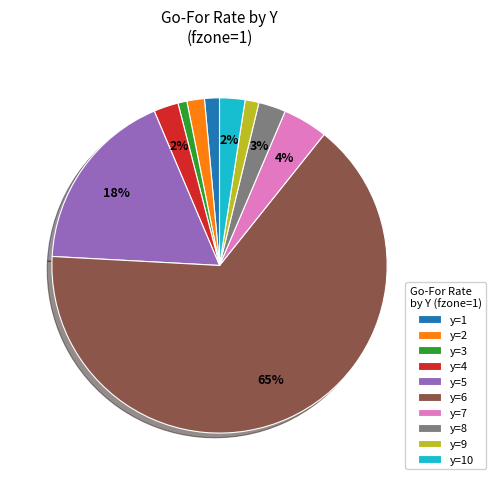

To the nearest percent, what is the average slice percentage?

10%